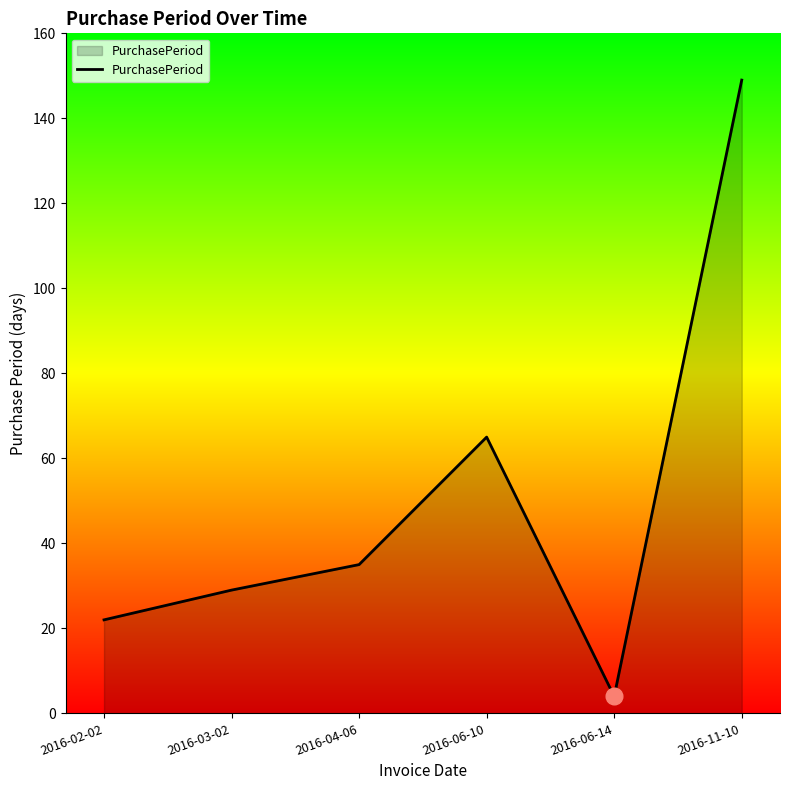

List the labels in order of value, largest first.

2016-11-10, 2016-06-10, 2016-04-06, 2016-03-02, 2016-02-02, 2016-06-14